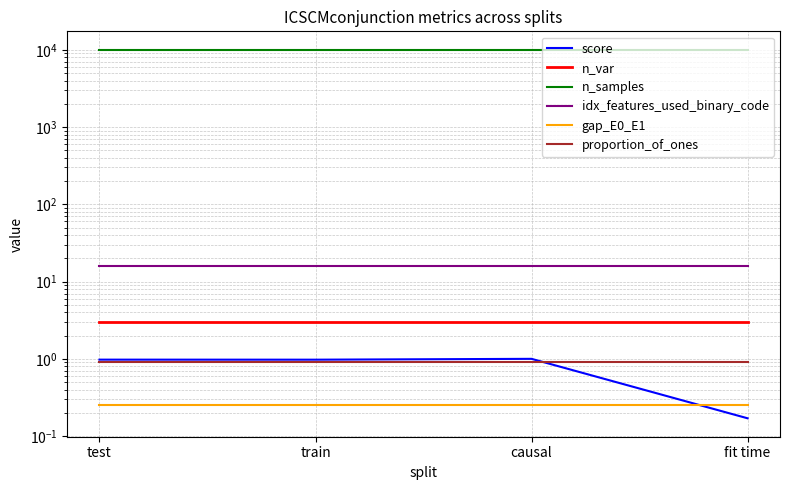

True or false: gap_E0_E1 and n_samples intersect in this chart.

False